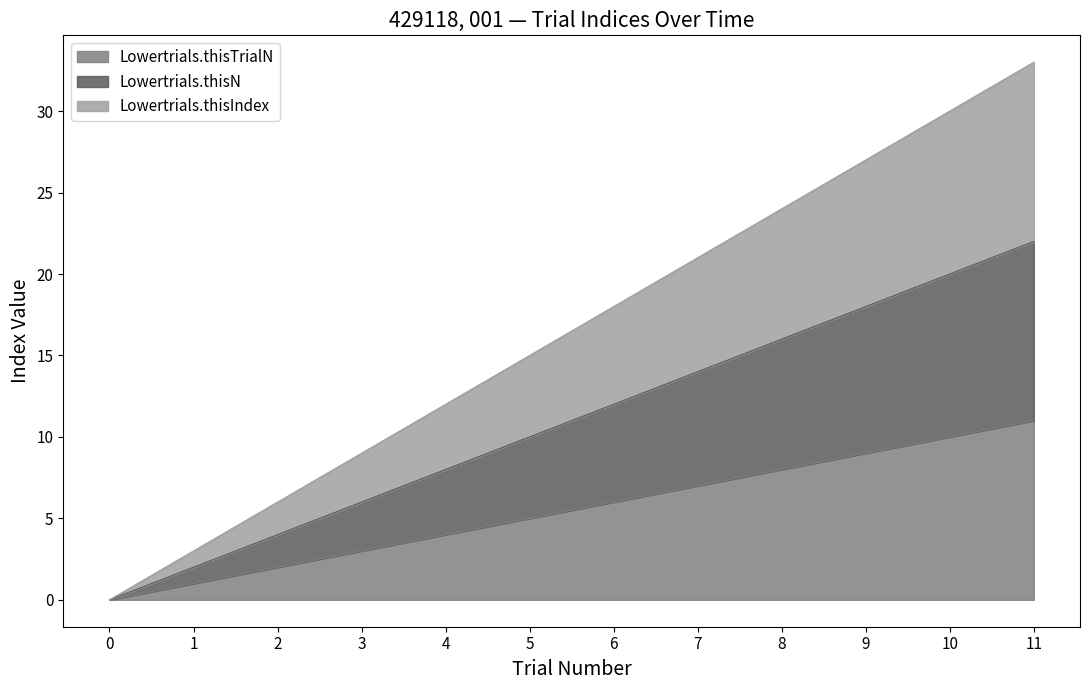

True or false: Lowertrials.thisN and Lowertrials.thisTrialN cross at least once.

False